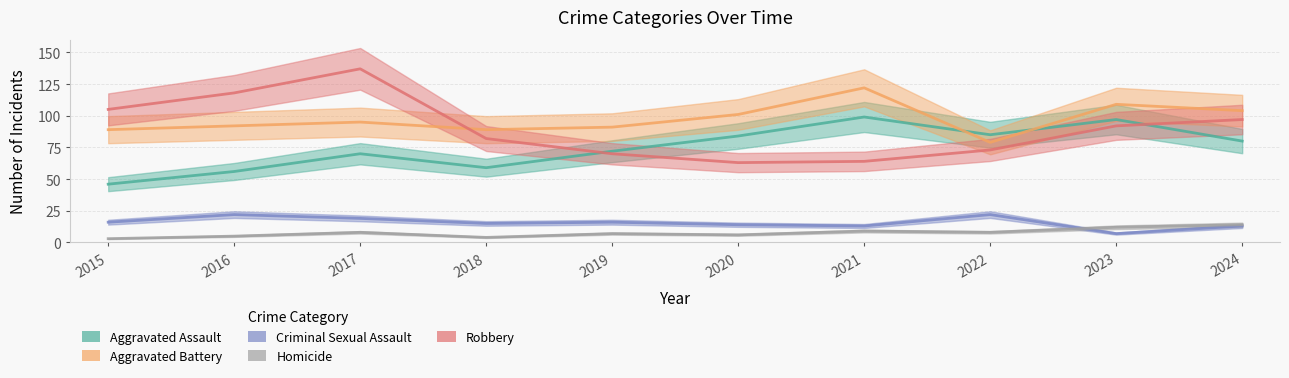

After their last crossing, which series has the higher values: Aggravated Assault or Robbery?

Robbery